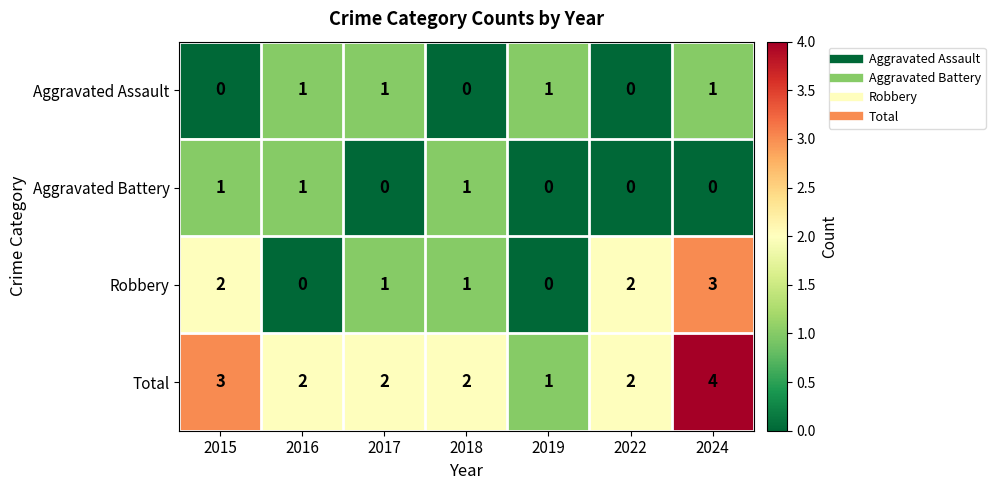

How many Robbery values are between 0 and 2?

6